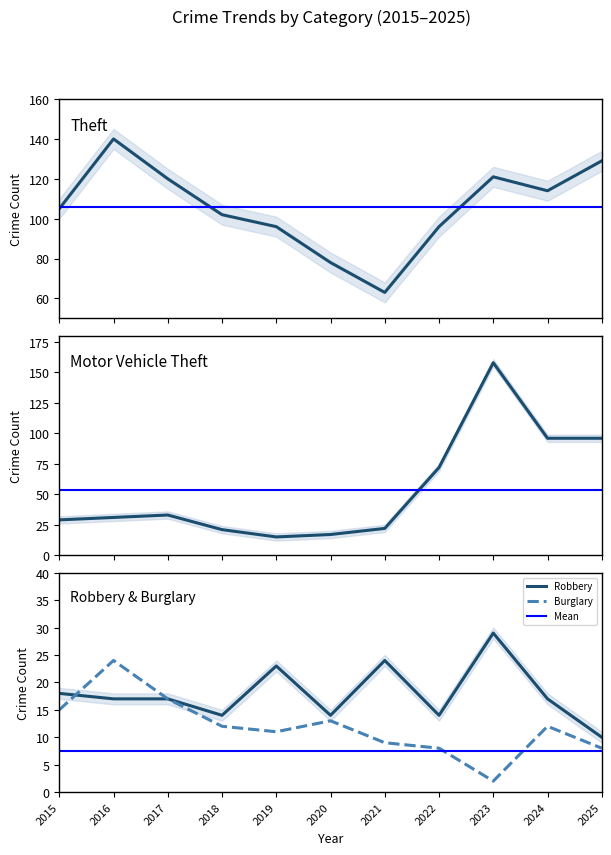

What is the sum of the Burglary values at 2022 and 2017?

25